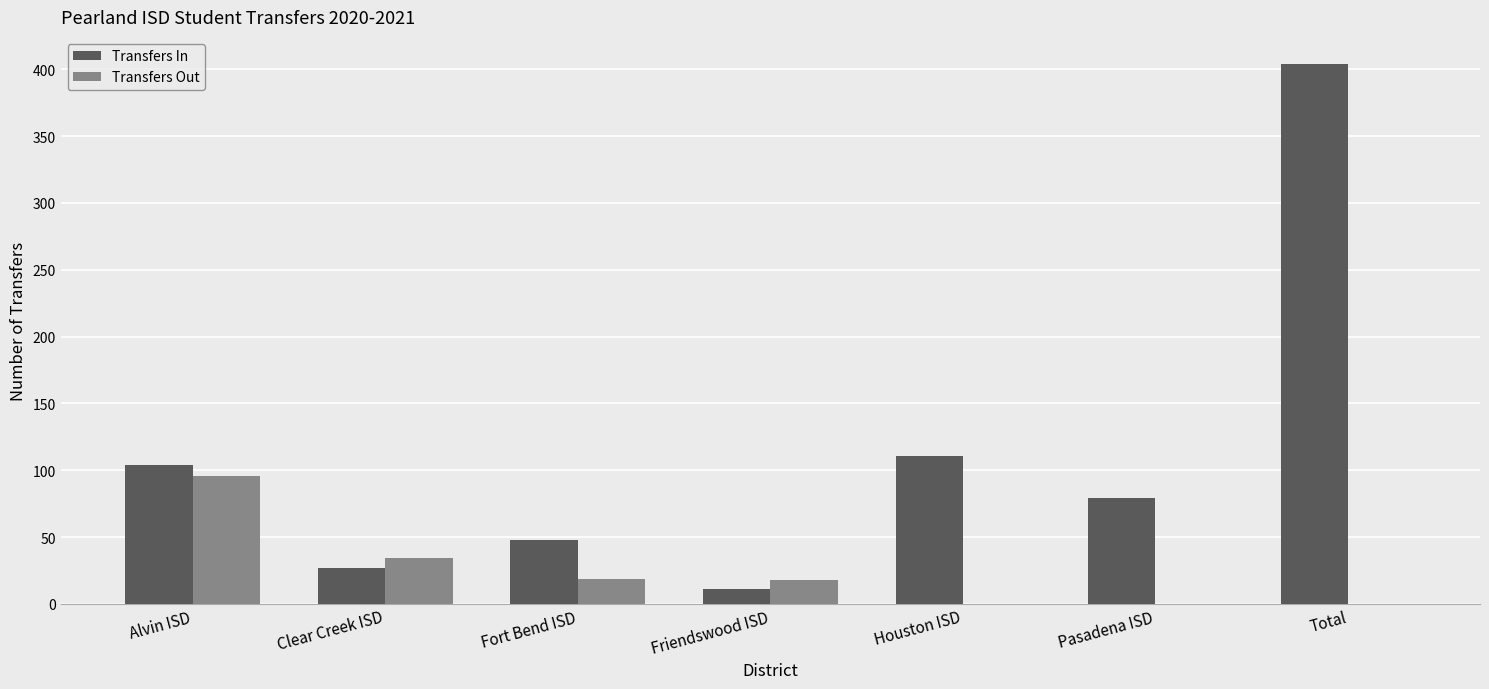

What is the maximum value for Transfers In?

404